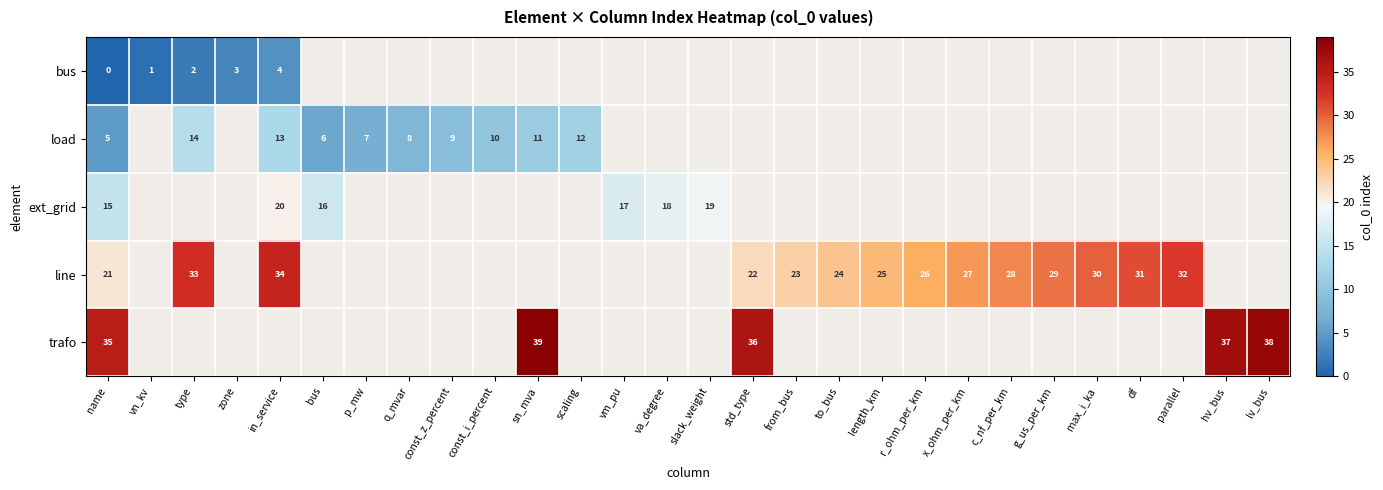

Is it true that line equals 15 at std_type?

False